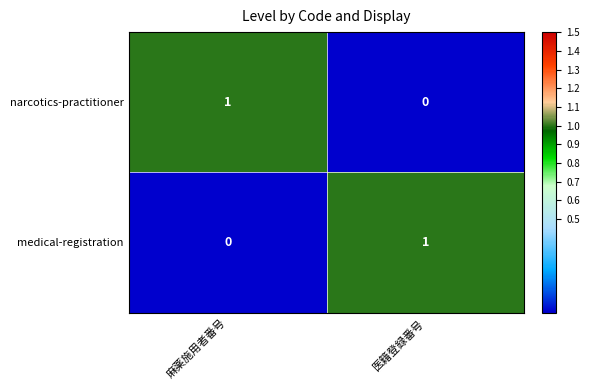

What is the total value across all series at 医籍登録番号?

1